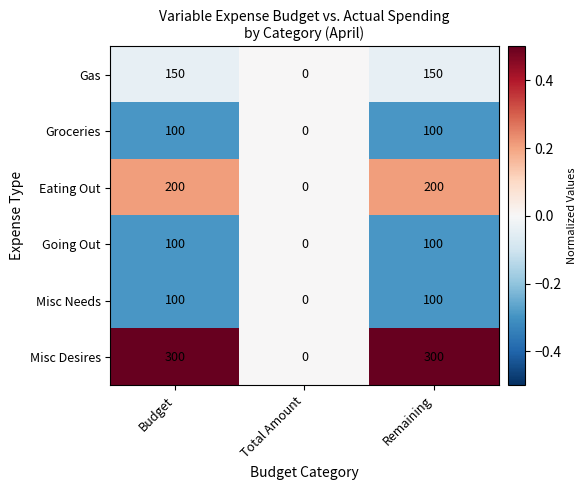

What is the sum of all Going Out values?

200